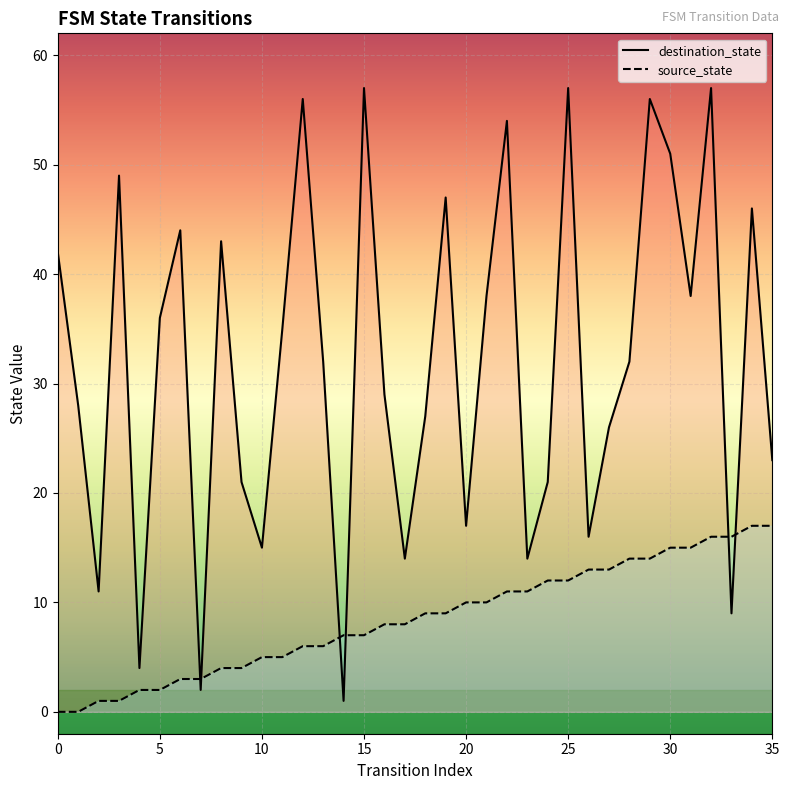

True or false: source_state has more than 0 interior local peaks.

False